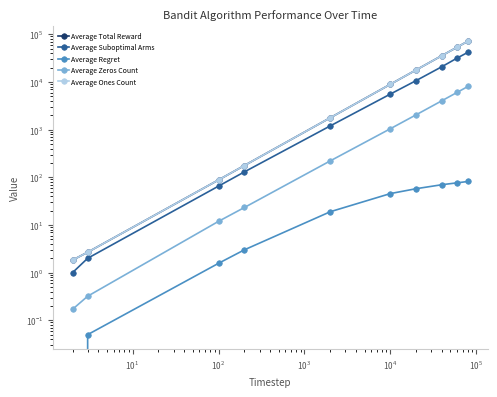

How many data points in Average Zeros Count are above 1045?

5